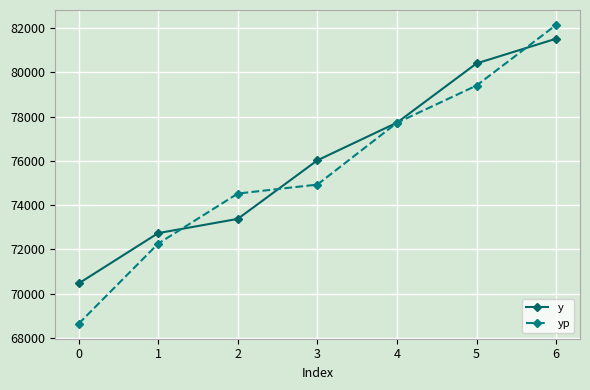

How many series are shown in this chart?

2